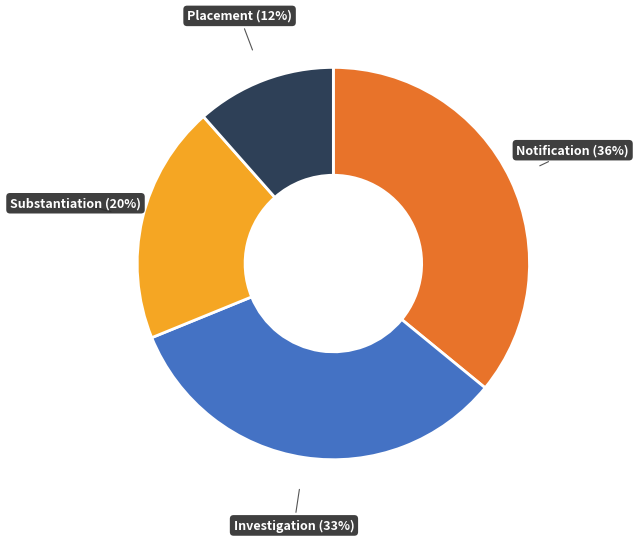

To the nearest percent, what is the difference between the largest and smallest slice percentages?

24%